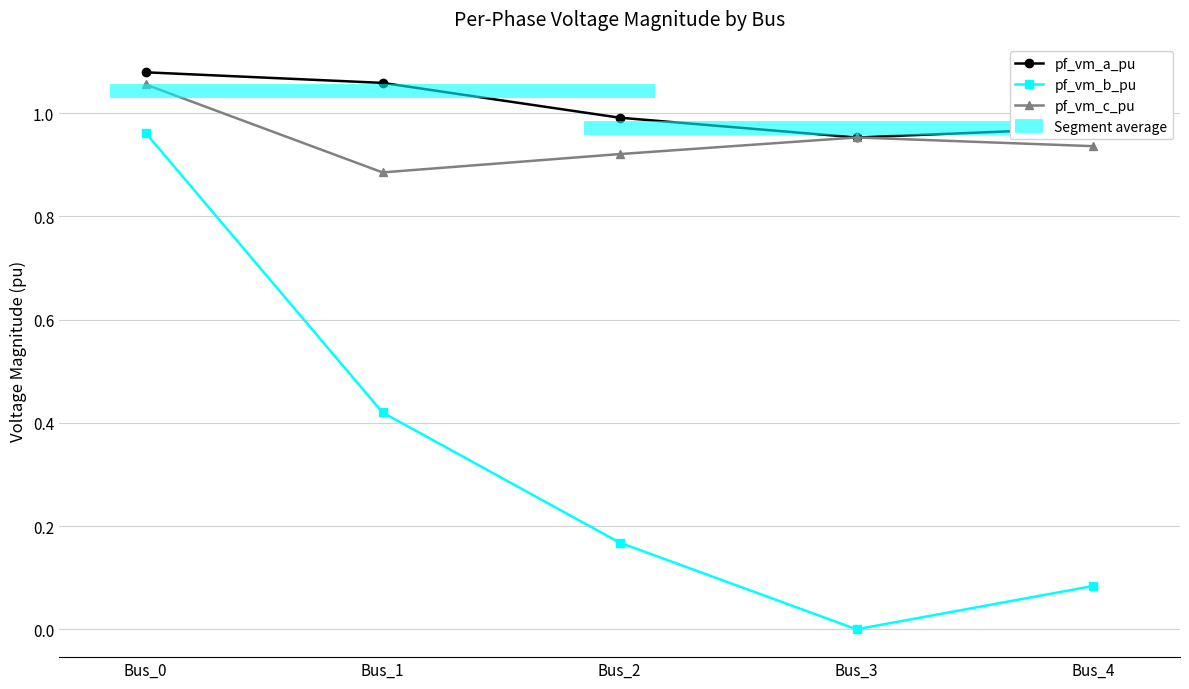

At which label is pf_vm_a_pu closest to 1?

Bus_2